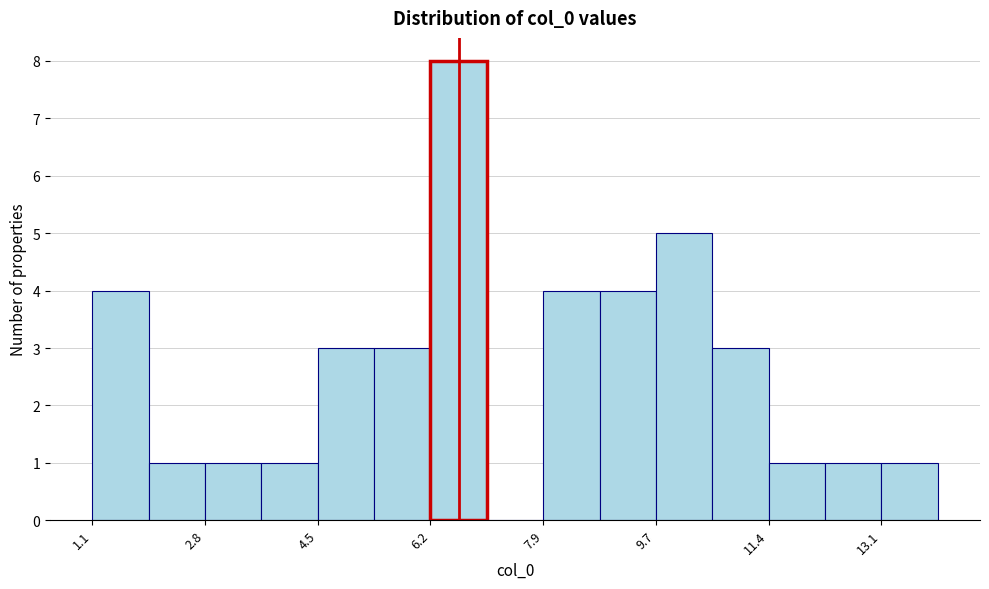

Which range on the x-axis has the tallest bar?

6.2 to 7.0